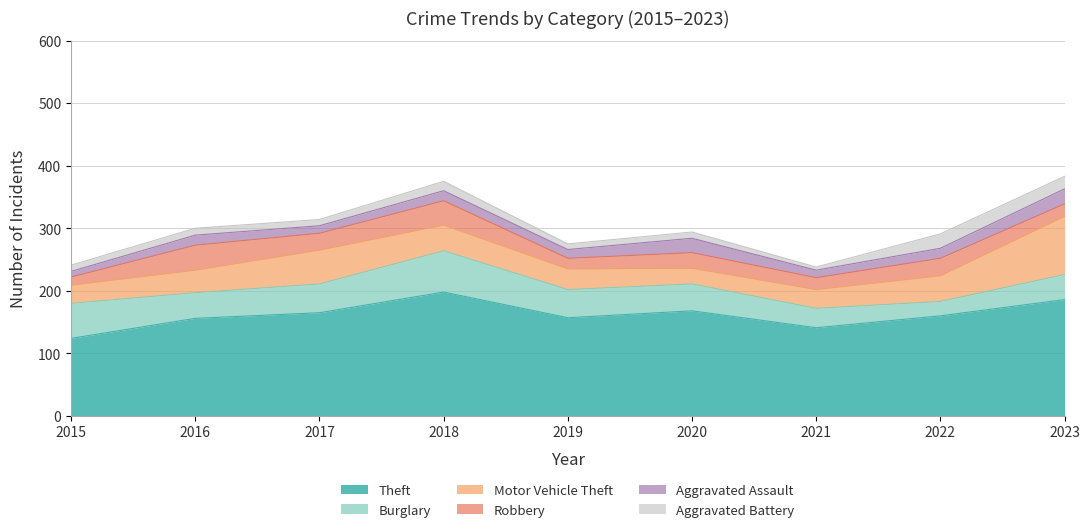

What is the difference between the Burglary values at 2022 and 2018?

43